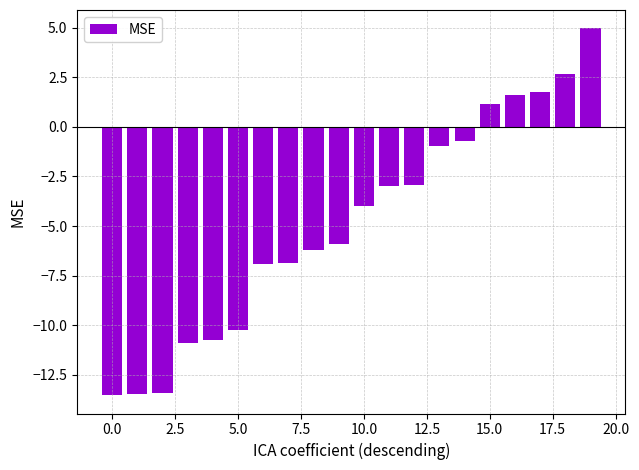

What is the value of the 5th bar from the left?

-10.8